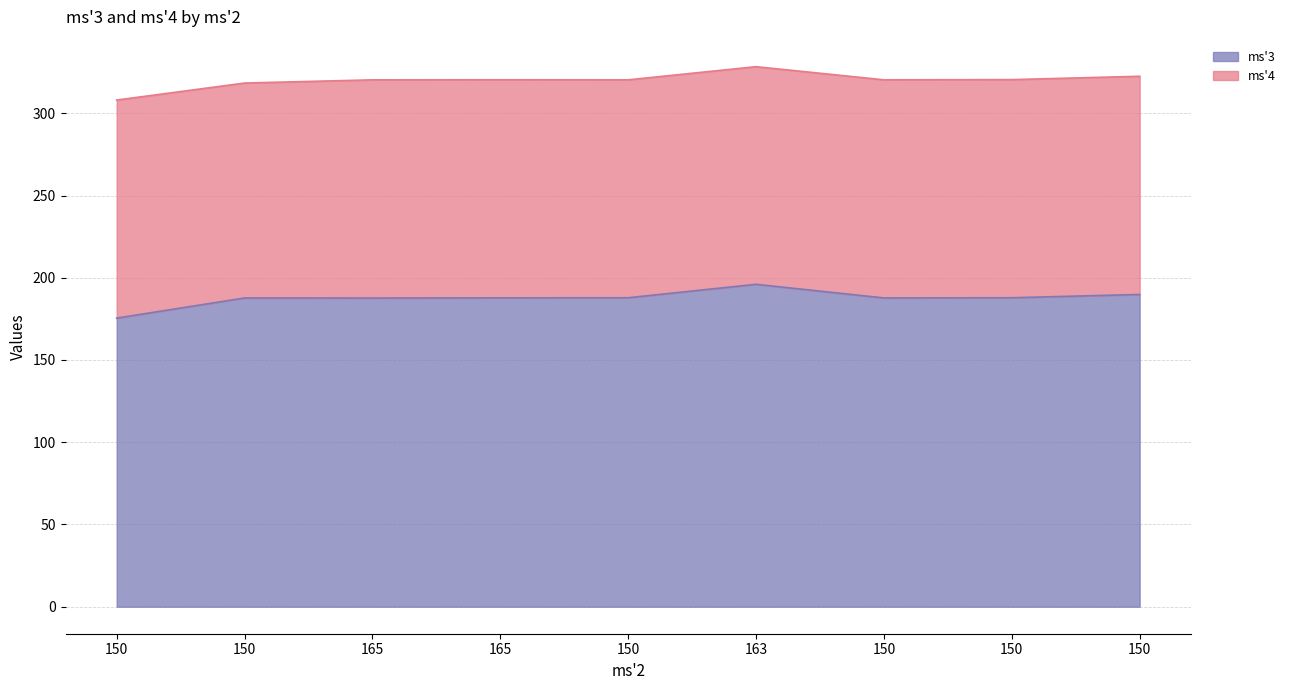

True or false: the data has more than 0 interior local peaks.

True